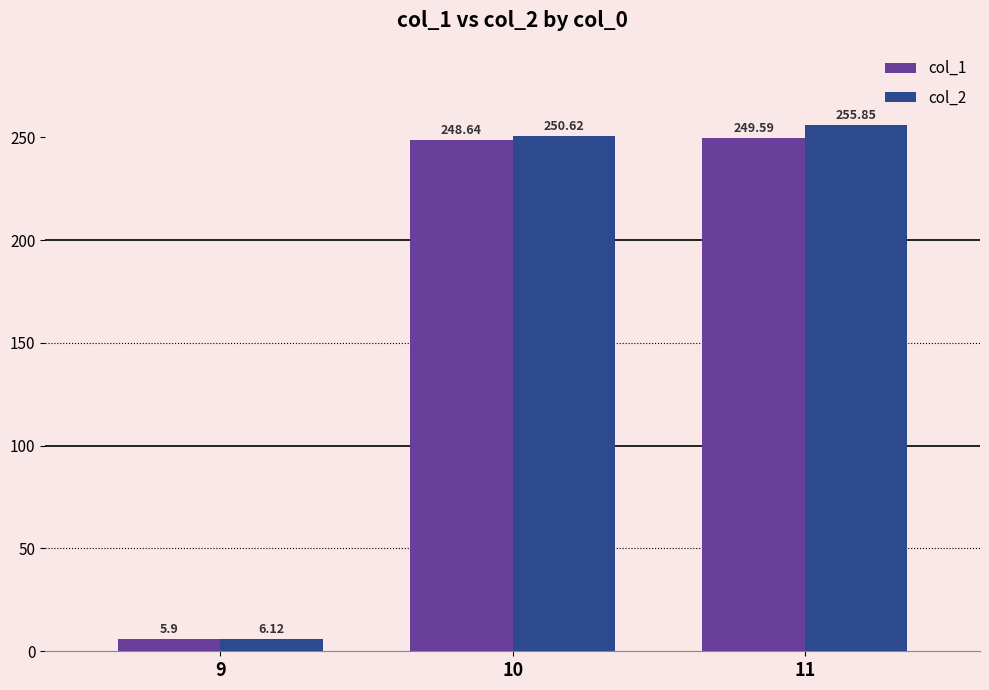

What is the difference between the second highest and minimum values in the col_2 series?

244.5